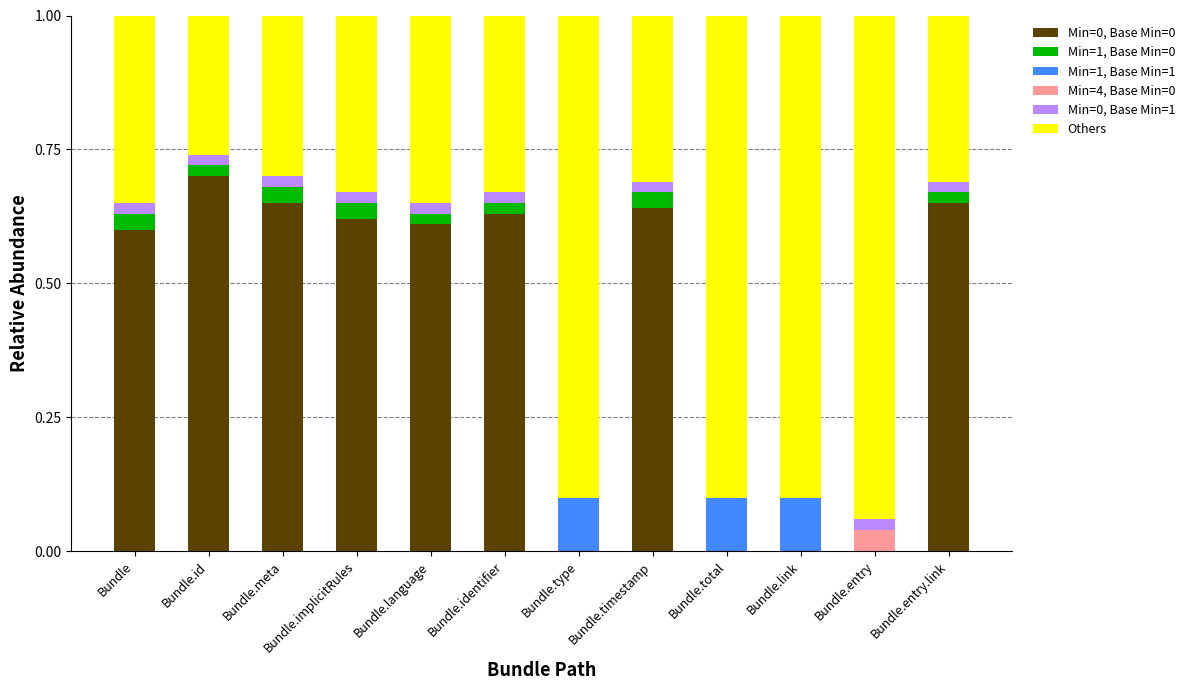

At how many categories does at least one series exceed 0?

12